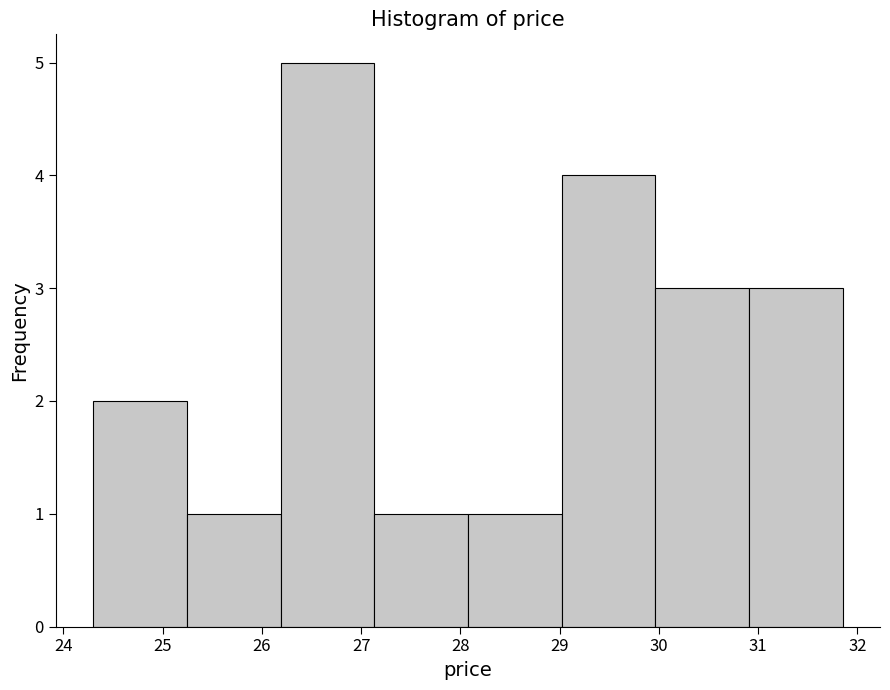

Reading left to right, list every bar in this chart as the range it spans on the x-axis followed by its height. Neither the bar edges nor the heights are printed on the chart, so give them approximately, as read against the axes.

24.3 to 25.2: 2
25.2 to 26.2: 1
26.2 to 27.1: 5
27.1 to 28.1: 1
28.1 to 29.0: 1
29.0 to 30.0: 4
30.0 to 30.9: 3
30.9 to 31.9: 3